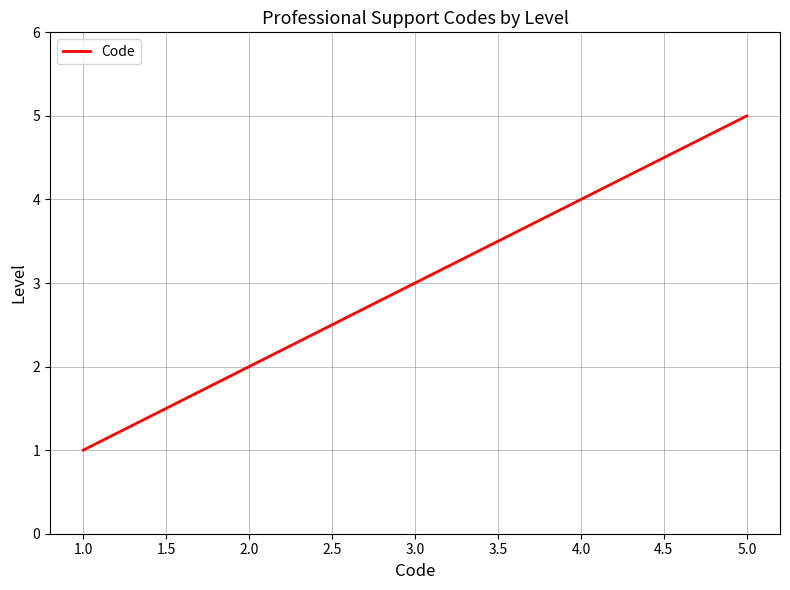

What is the difference between the maximum and minimum values?

4